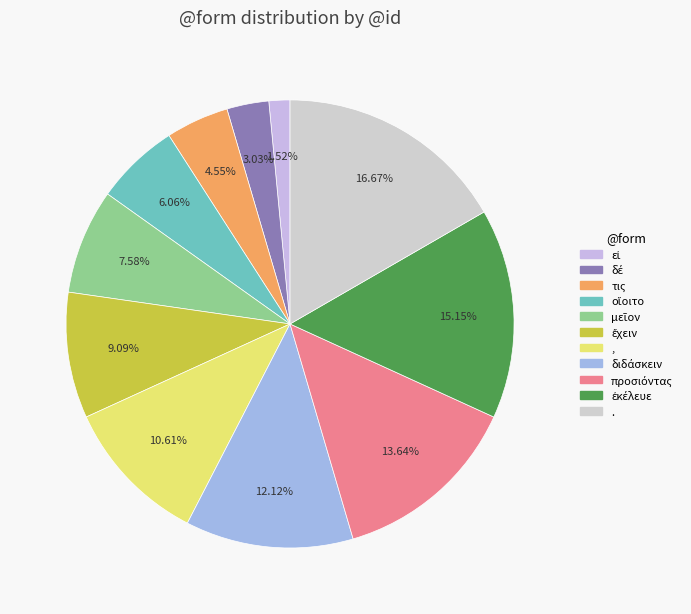

How many slices are in this pie chart?

11